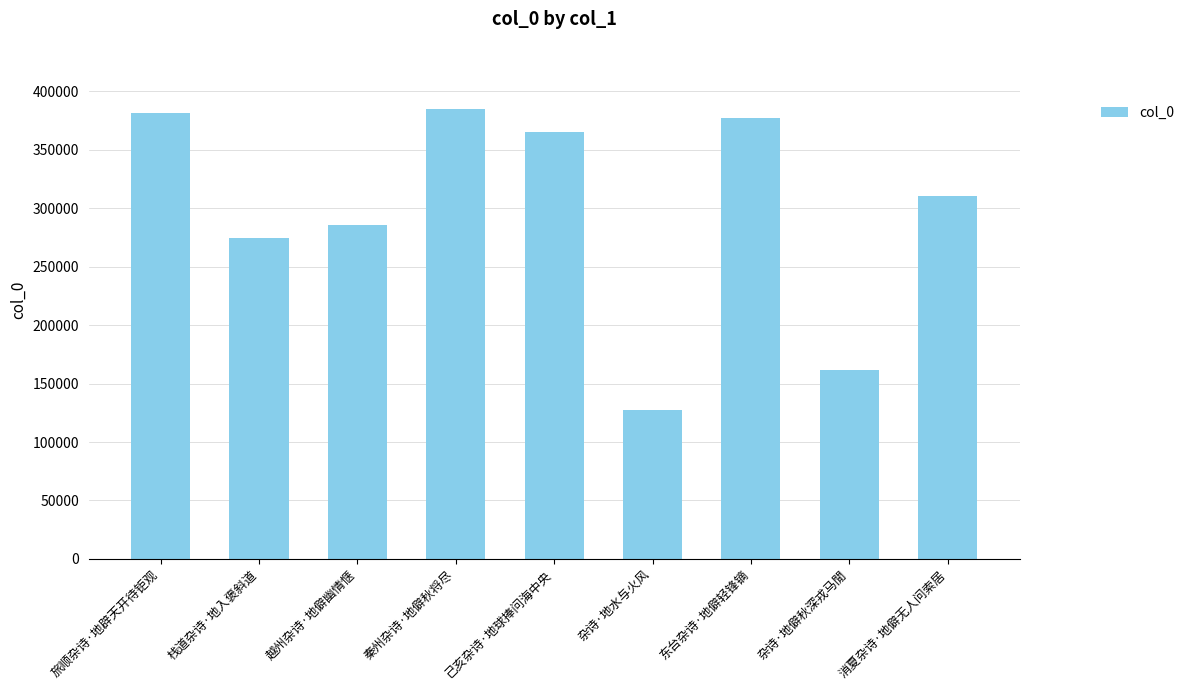

How many distinct data groups are displayed?

1